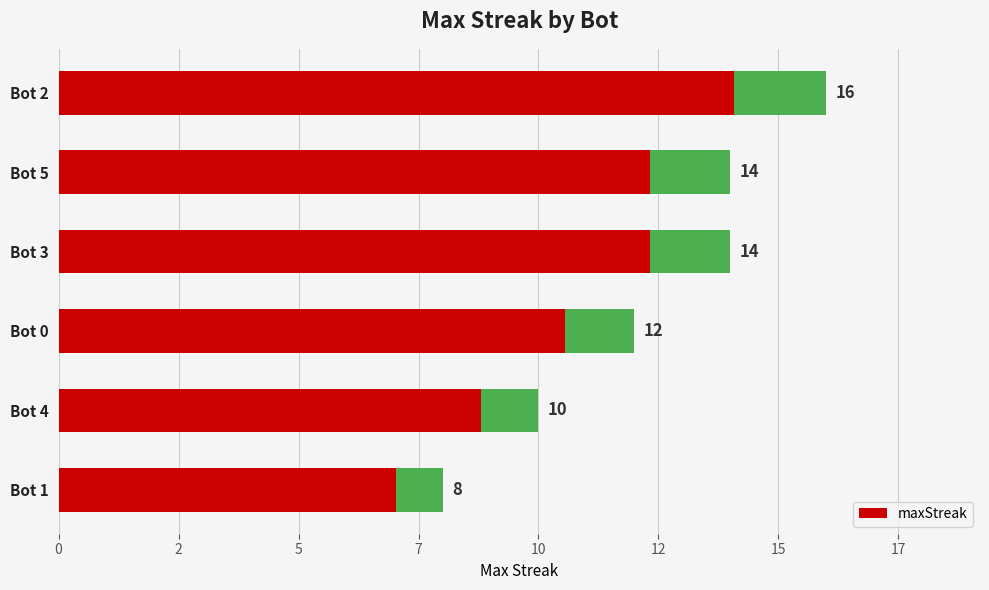

How many series are shown in this chart?

1